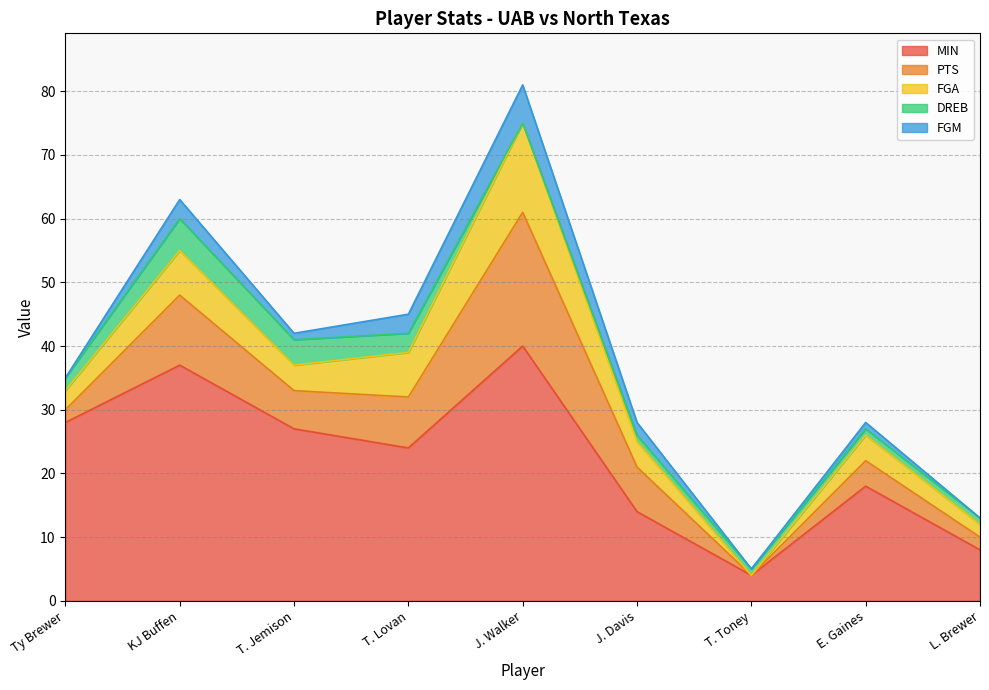

How many categories are shown in the chart?

9